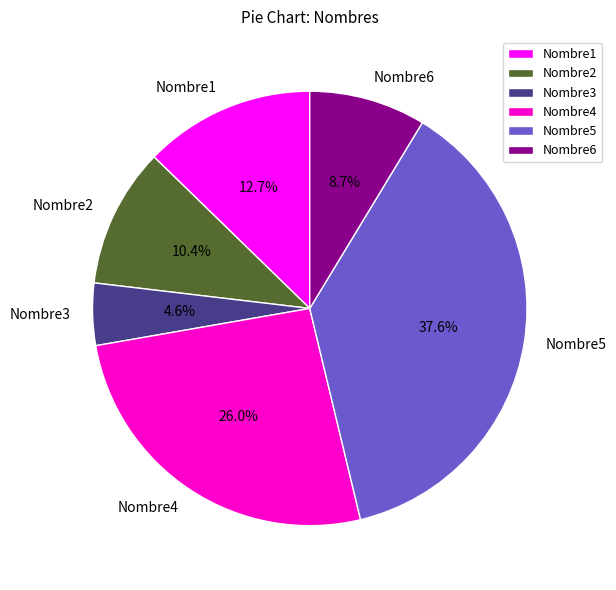

How many slices are in this pie chart?

6